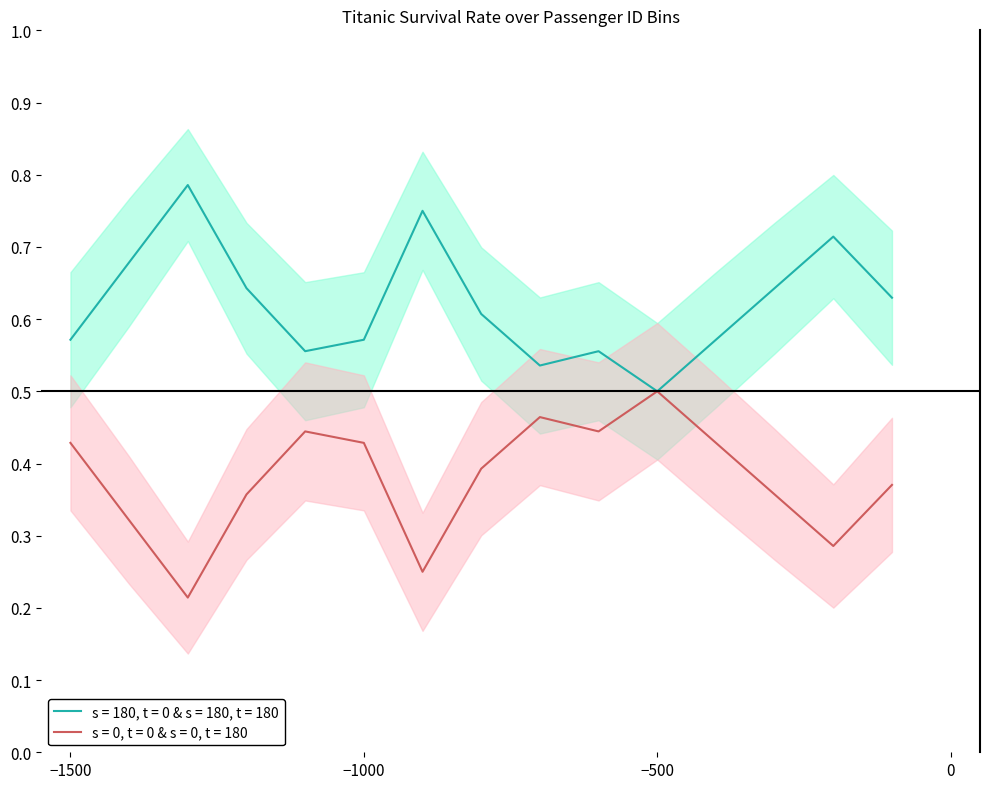

In Survival Rate Lower, how many points are higher than both neighbors (excluding endpoints)?

3